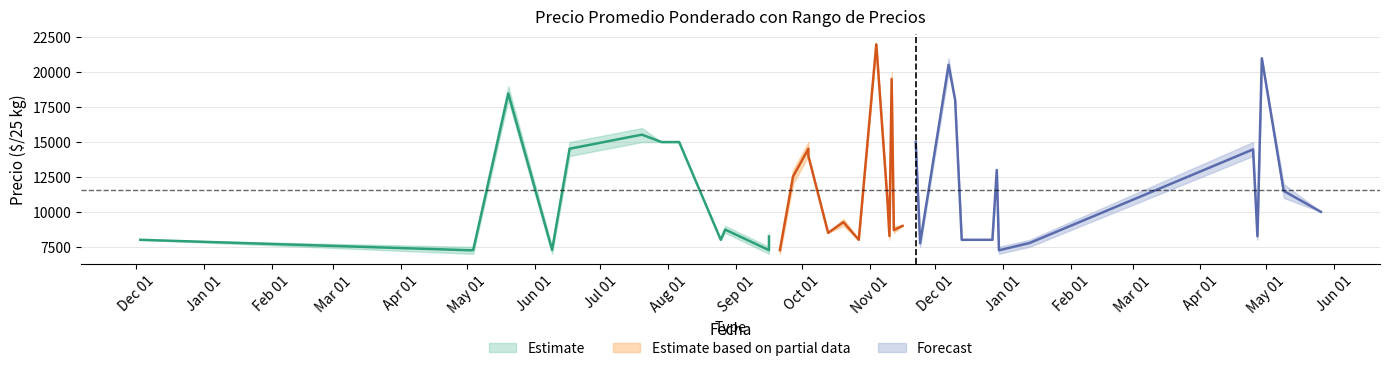

What is the sum of all Precio maximo values?

471500